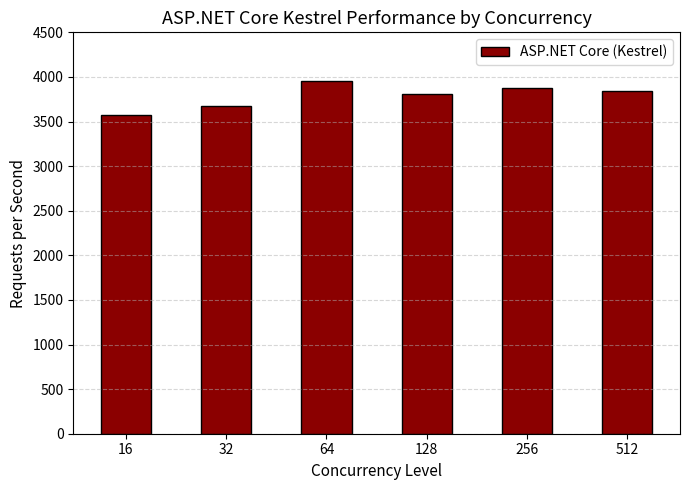

Reading left to right, list all the values displayed in this chart.

16=3569.8	32=3673.6	64=3956.1	128=3805.7	256=3874.1	512=3838.6